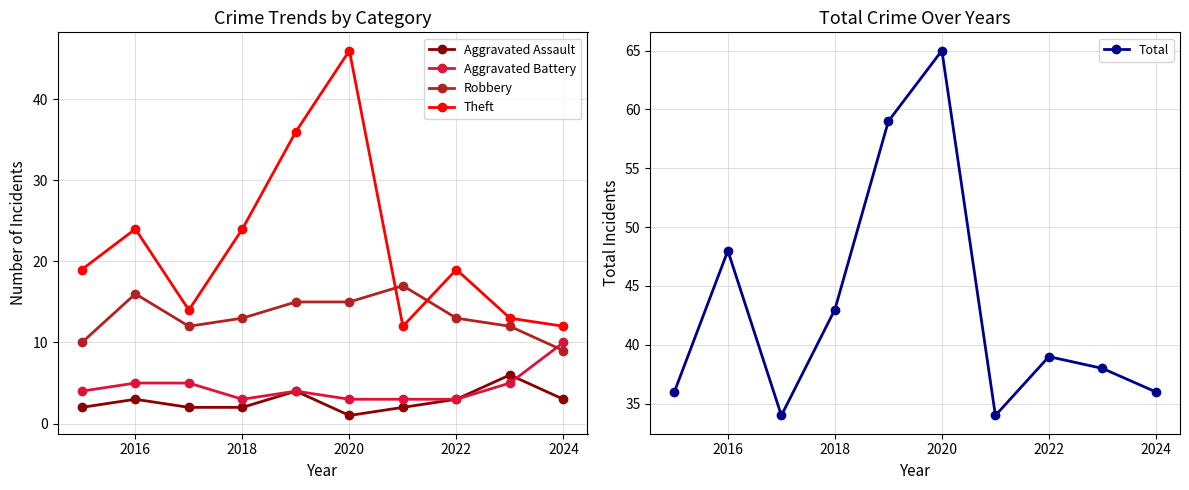

What is the average value of the Total series?

43